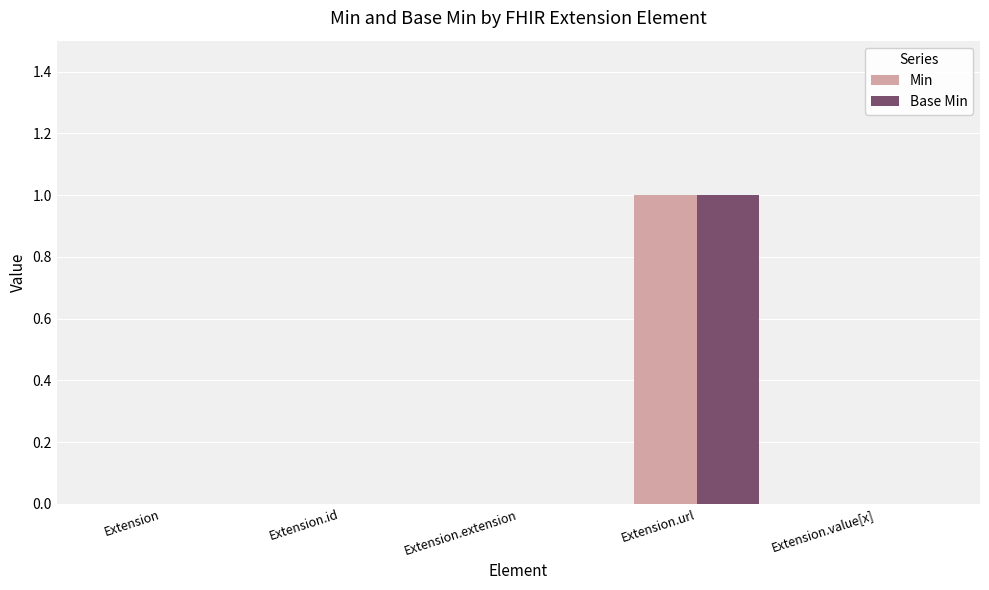

Reading left to right, what are all the values shown in this chart?

Min: Extension=0	Extension.id=0	Extension.extension=0	Extension.url=1	Extension.value[x]=0
Base Min: Extension=0	Extension.id=0	Extension.extension=0	Extension.url=1	Extension.value[x]=0